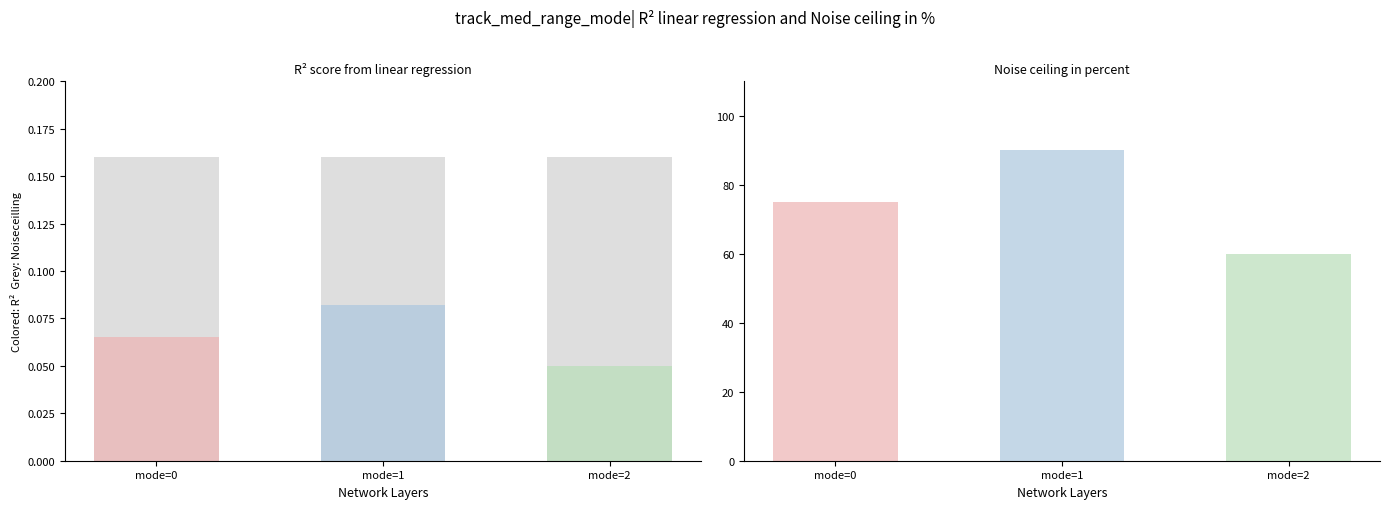

The noise_ceiling series shows 32.5 at 3. True or false?

False